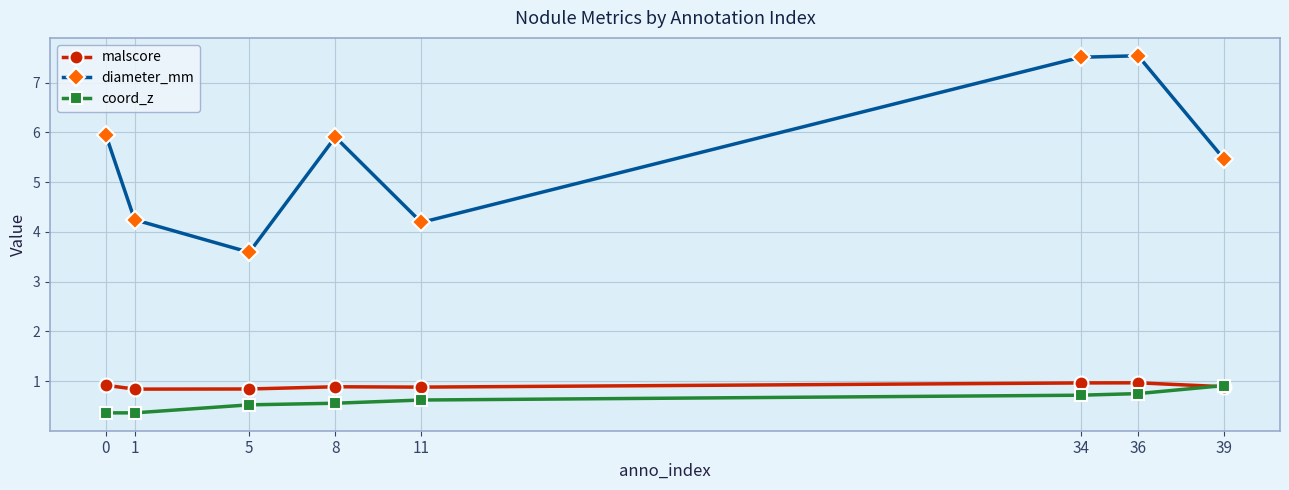

What is the approximate value of diameter_mm at 0?

5.9